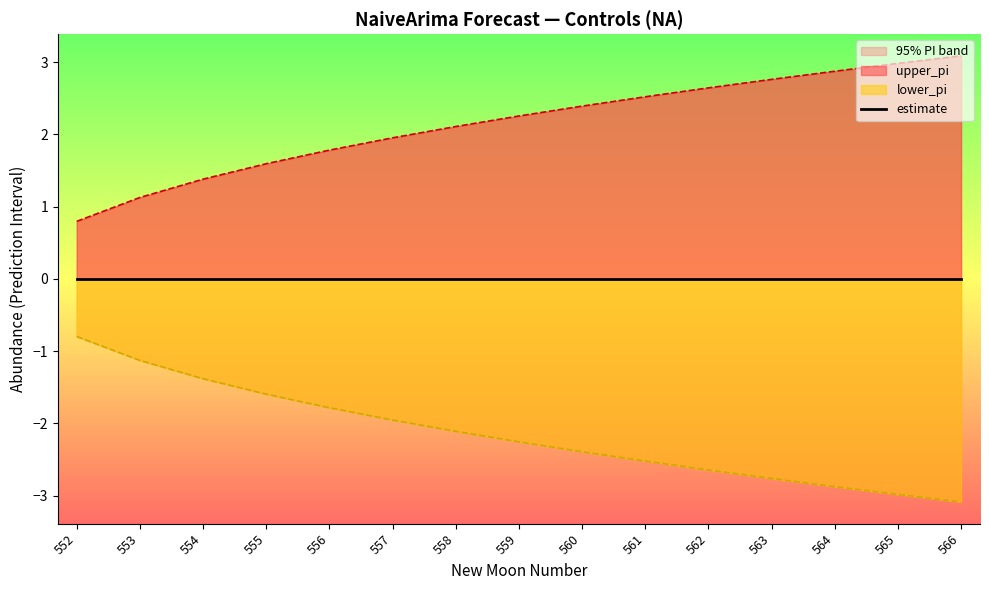

Between 560 and 566, which is larger?

566